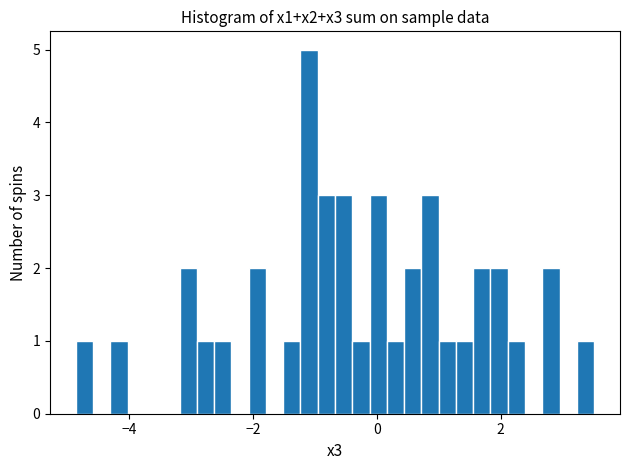

Read against the x-axis, roughly where is the centre of the tallest bar?

-1.0